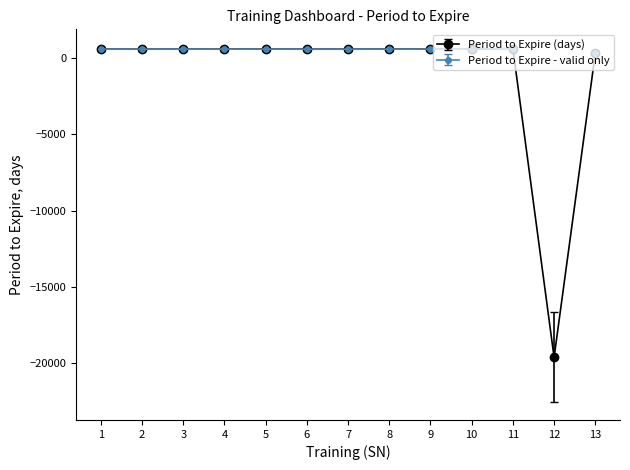

Reading left to right, list all the values displayed in this chart.

588	587	588	588	589	587	587	588	589	589	630	-19597	305